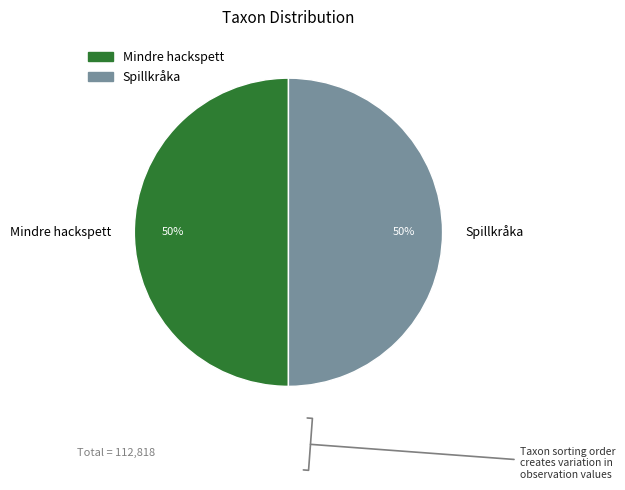

How many segments does this pie chart have?

2